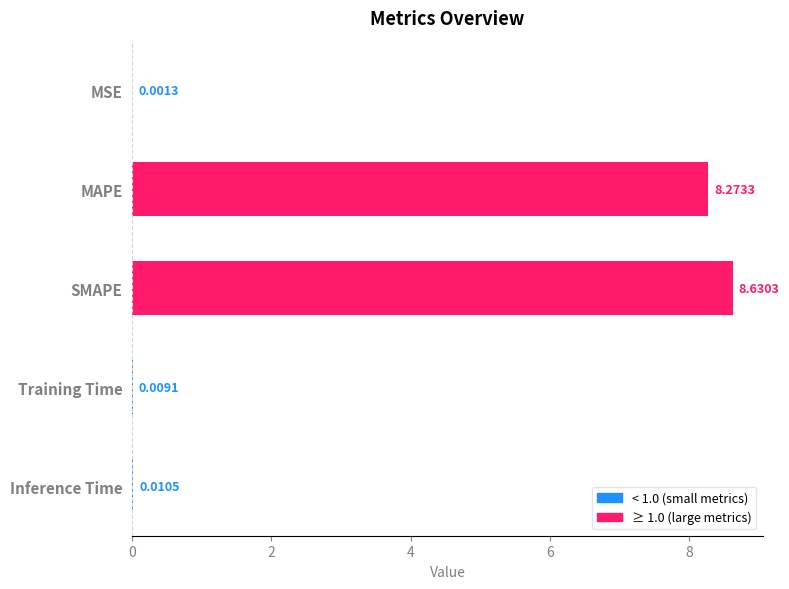

Which has a higher value, SMAPE or Training Time?

SMAPE